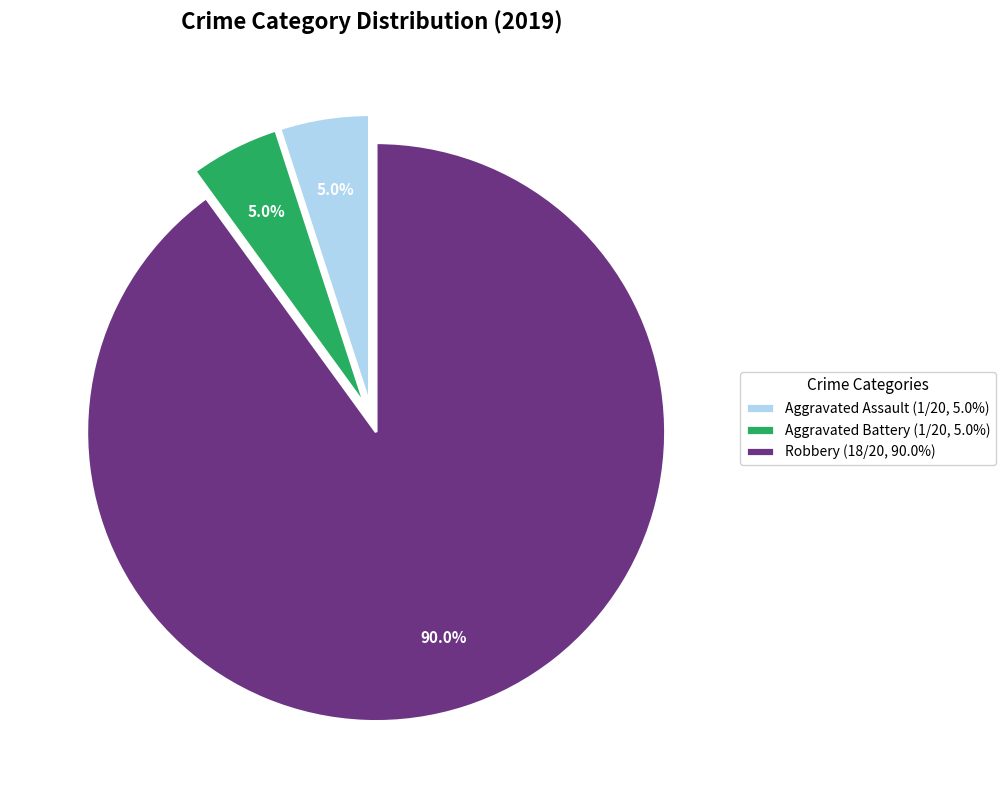

Count the number of slices in the pie.

3